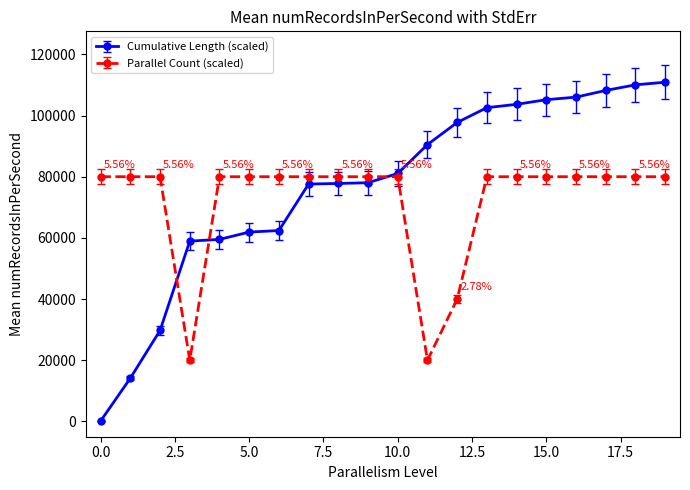

Rank the series by their maximum value, from highest to lowest.

Cumulative Length (scaled), Parallel Count (scaled)